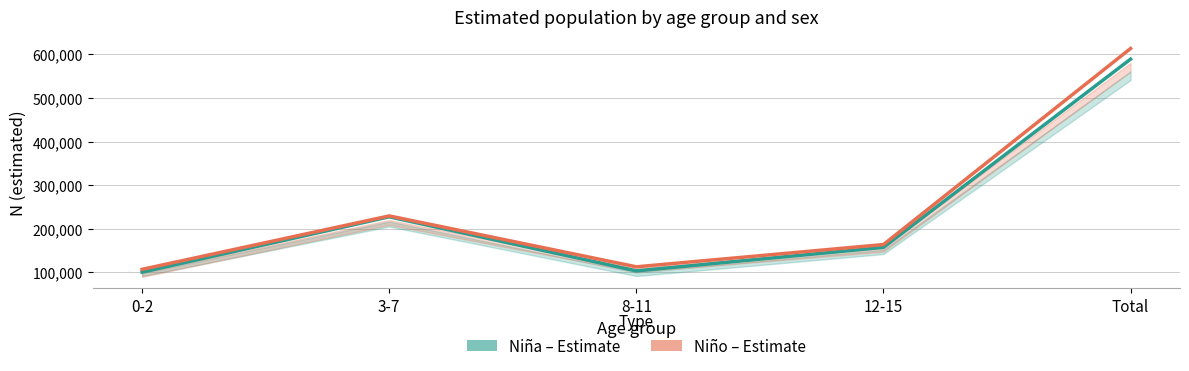

What is the difference between the highest and lowest values at 0-2?

6380